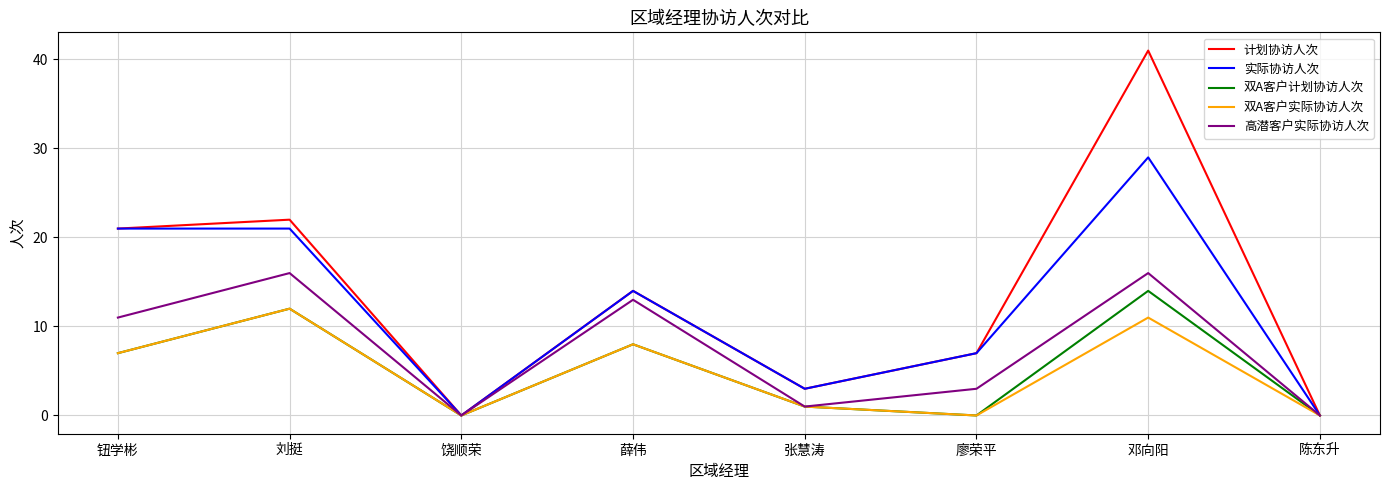

Is it true that 双A客户计划协访人次 equals 12 at 薛伟?

False